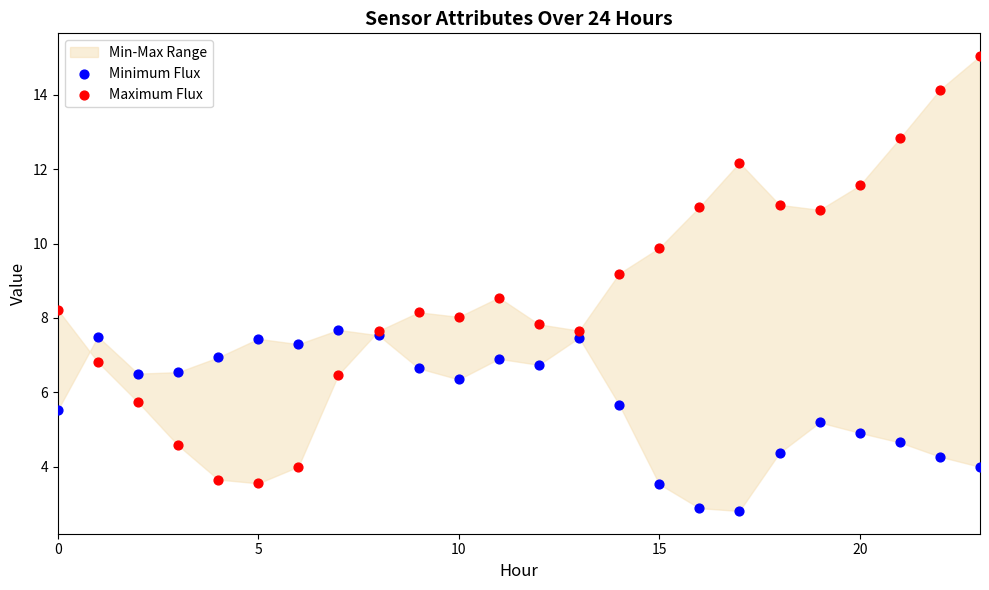

In the Maximum Flux series, what Y value is closest to 9?

9.2